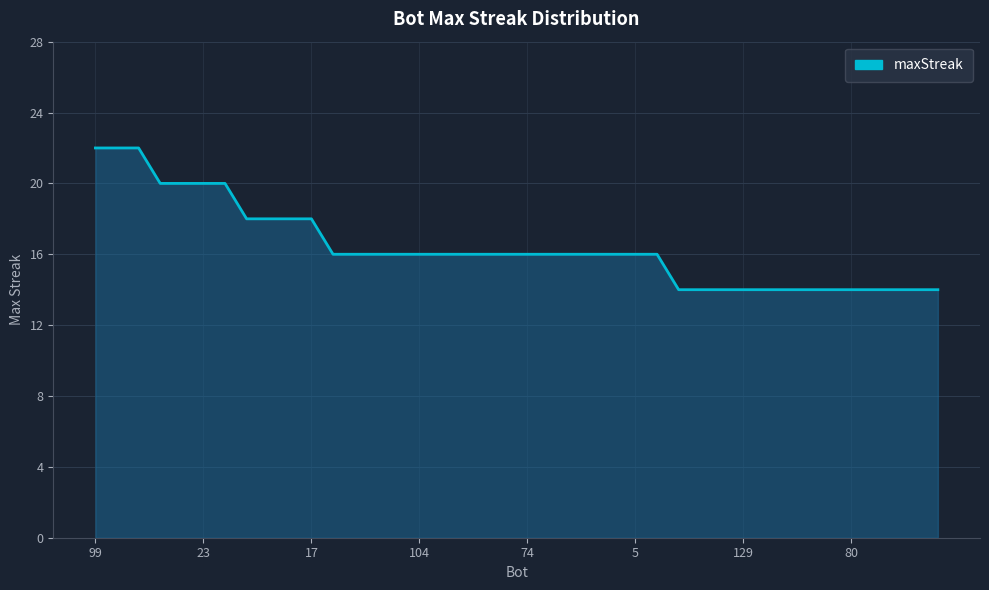

What is the difference between the maximum and minimum values?

8